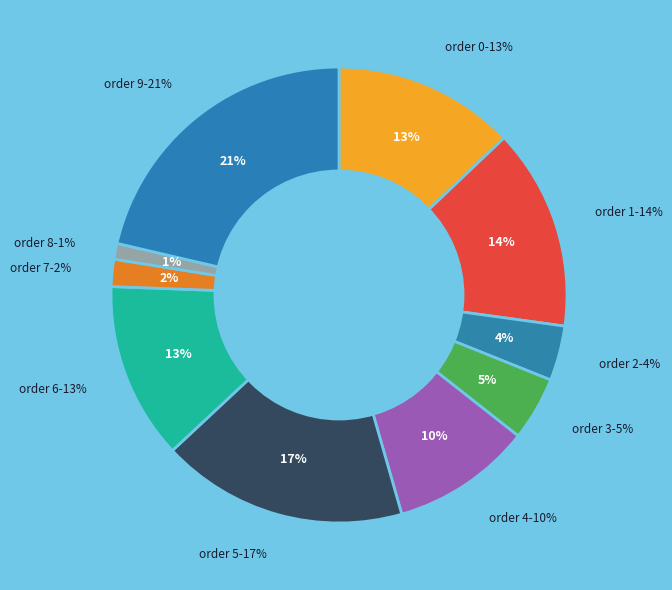

What is the smallest slice in the pie chart?

8